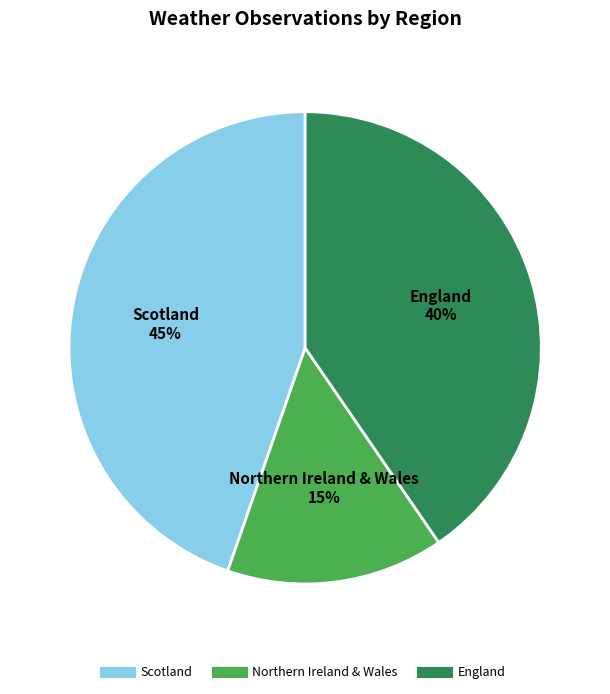

Is there a majority slice in this chart?

No